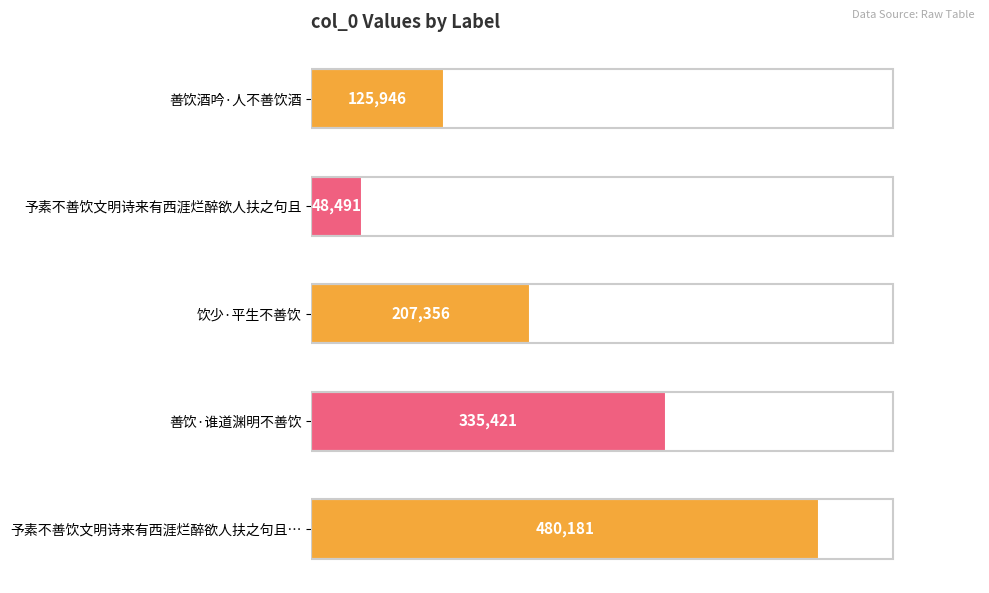

How many values are between 125946 and 335421?

3